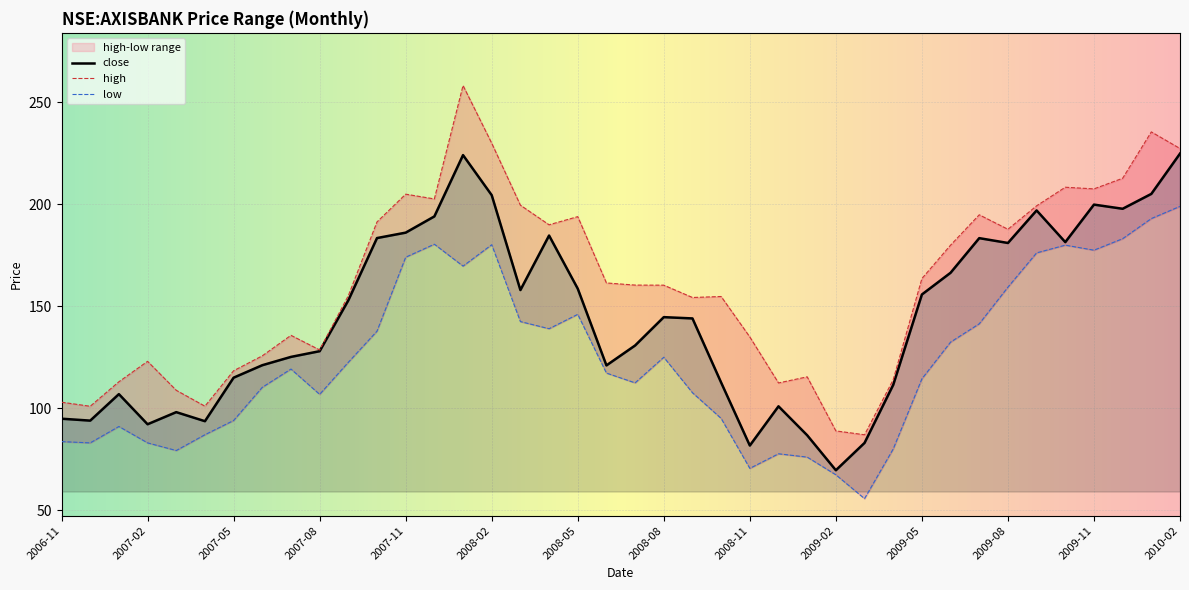

What is the value of the close point at the 34th from the left?

181.1